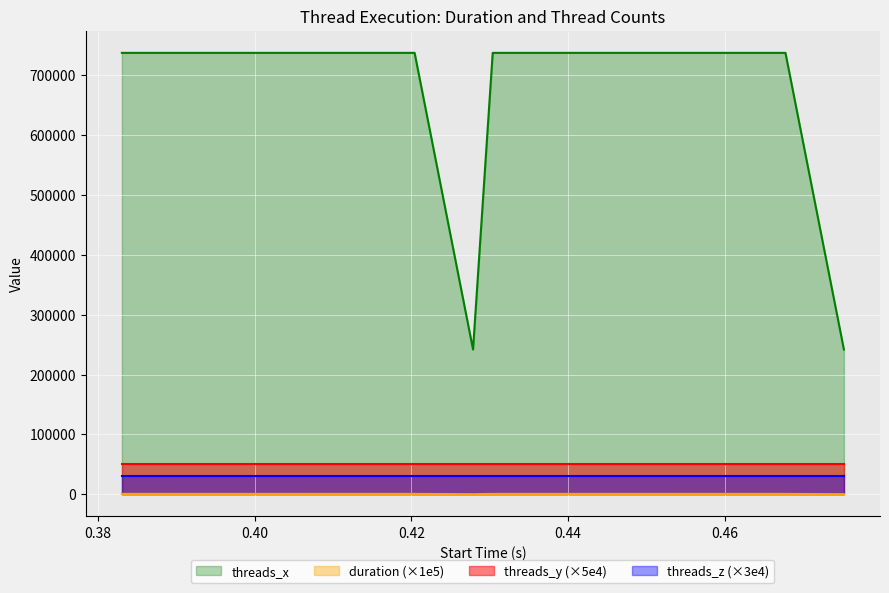

Which series has the widest spread of values?

threads_x